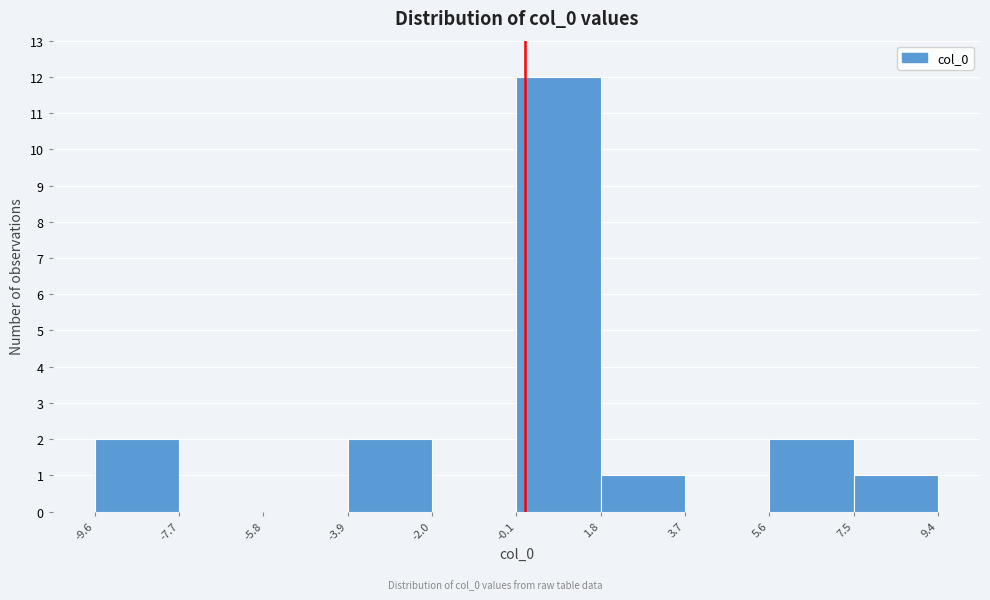

Reading left to right, transcribe this chart: for each bar, give the range it covers on the x-axis and its height. The values are not printed on the chart, so give them approximately, as read against the axis.

-9.6 to -7.7: 2
-7.7 to -5.8: 0
-5.8 to -3.9: 0
-3.9 to -2.0: 2
-2.0 to -0.1: 0
-0.1 to 1.8: 12
1.8 to 3.7: 1
3.7 to 5.6: 0
5.6 to 7.5: 2
7.5 to 9.4: 1